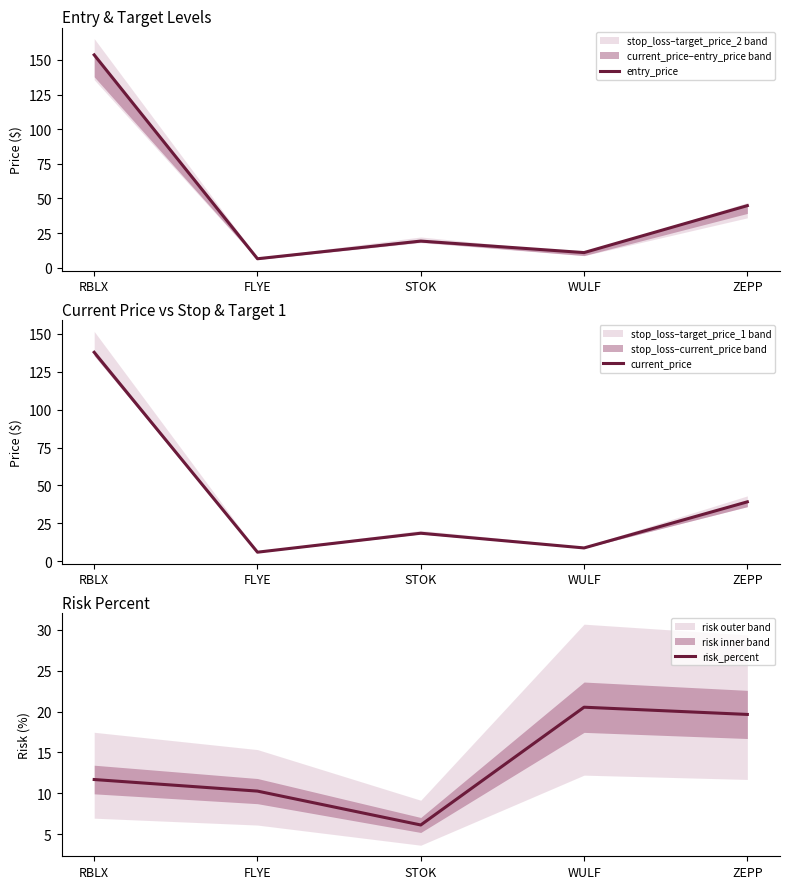

True or false: entry_price has more than 1 interior local peaks.

False